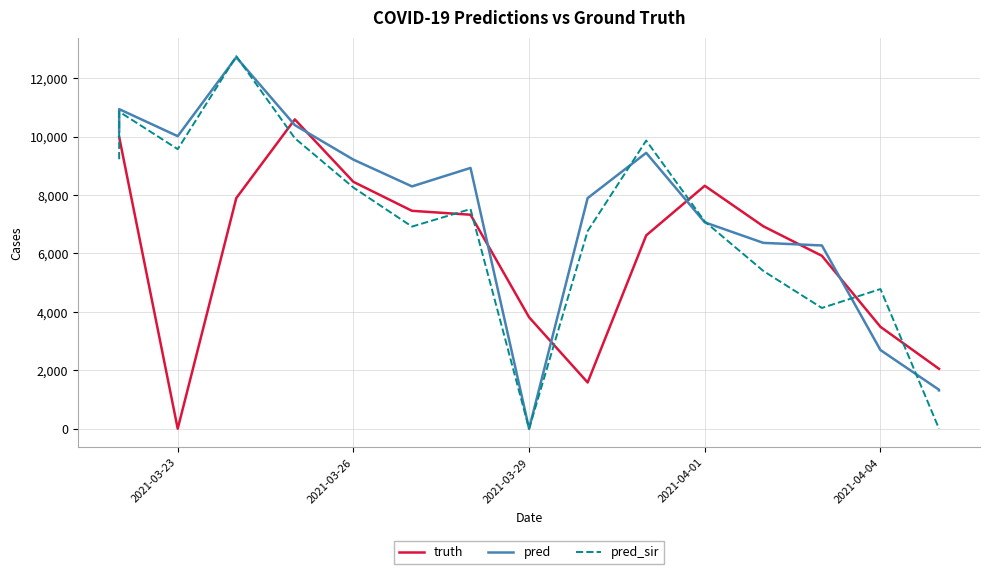

Is the value of truth at 6 greater than the value of pred at 16?

Yes